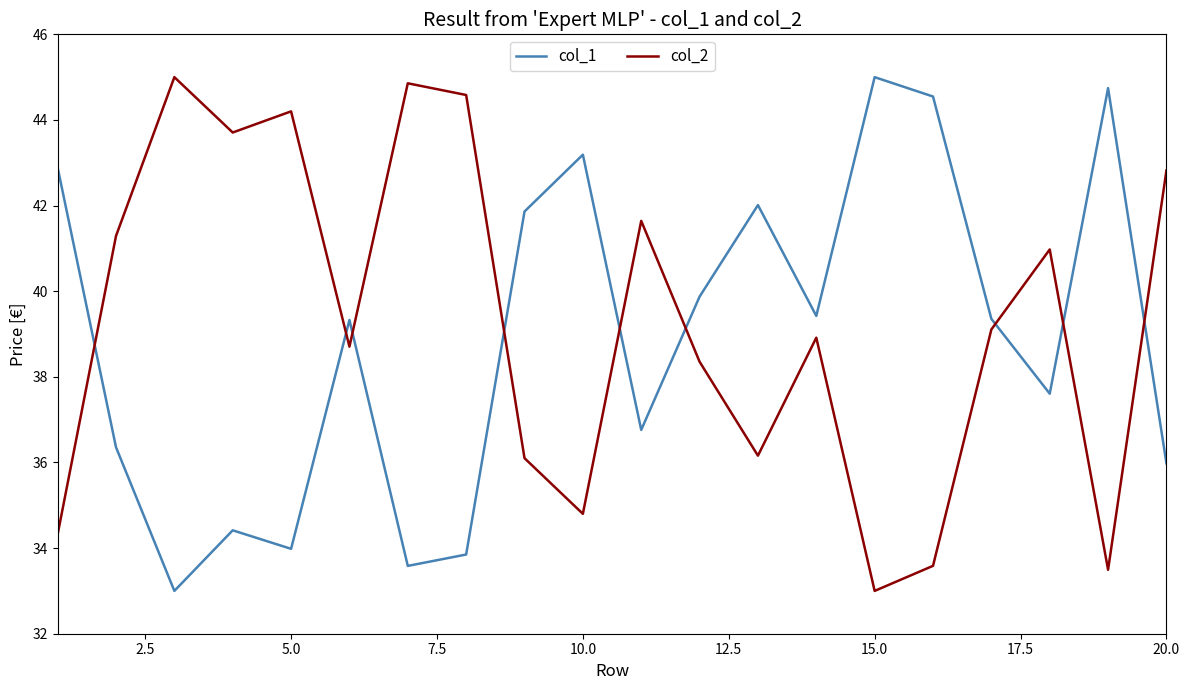

What is the minimum value shown in the chart?

33.0